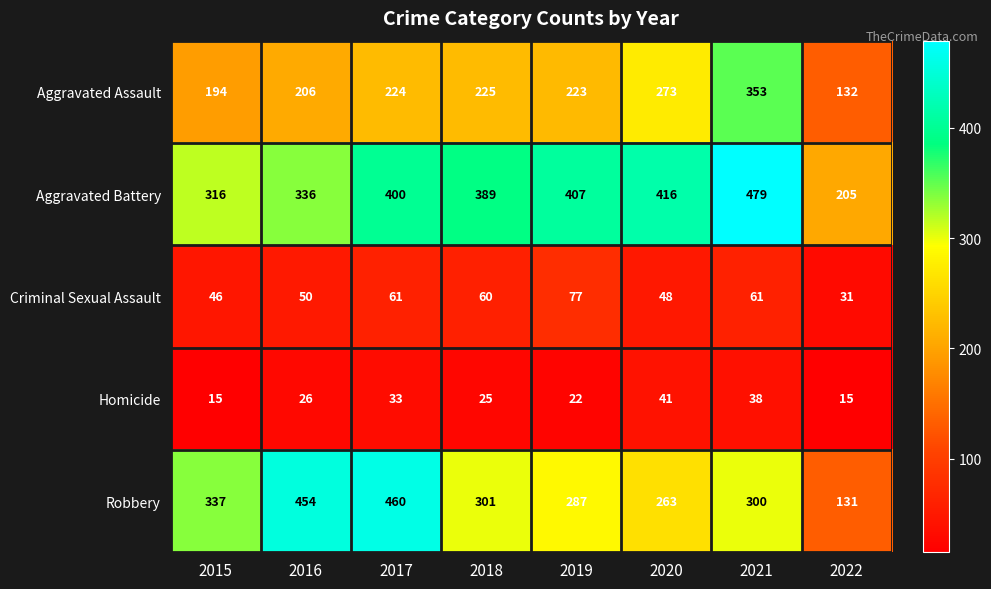

Which category has the highest value in the Robbery series?

2017